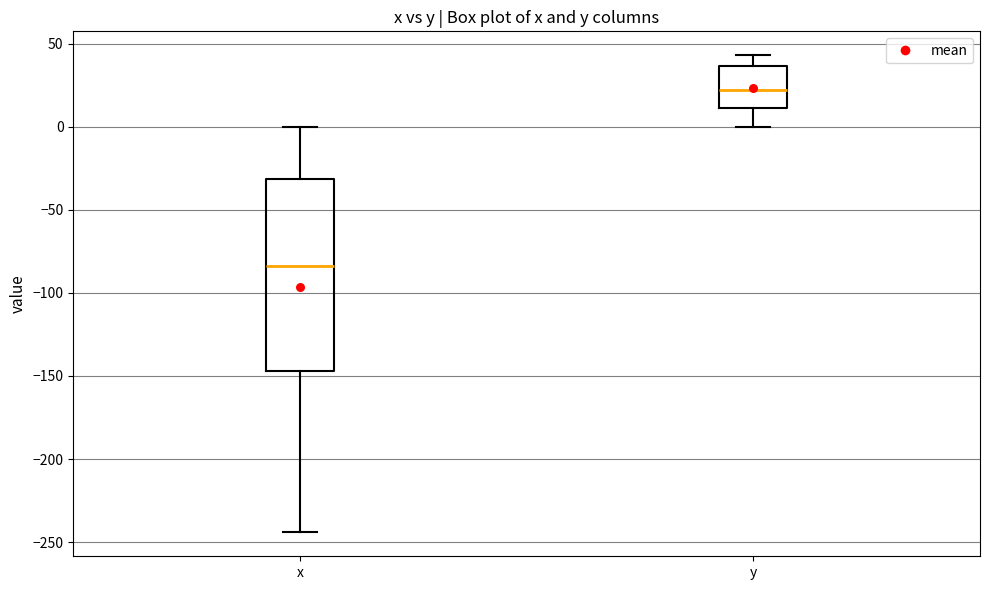

Reading left to right, transcribe this box plot: for each box, give where its median line is, the range the box spans, and where its two whiskers end, as read against the y-axis. The values are not printed on the chart, so give them approximately, as read against the axis.

x: median -85, box -145 to -30, whiskers -245 to 0
y: median 20, box 10 to 35, whiskers 0 to 45